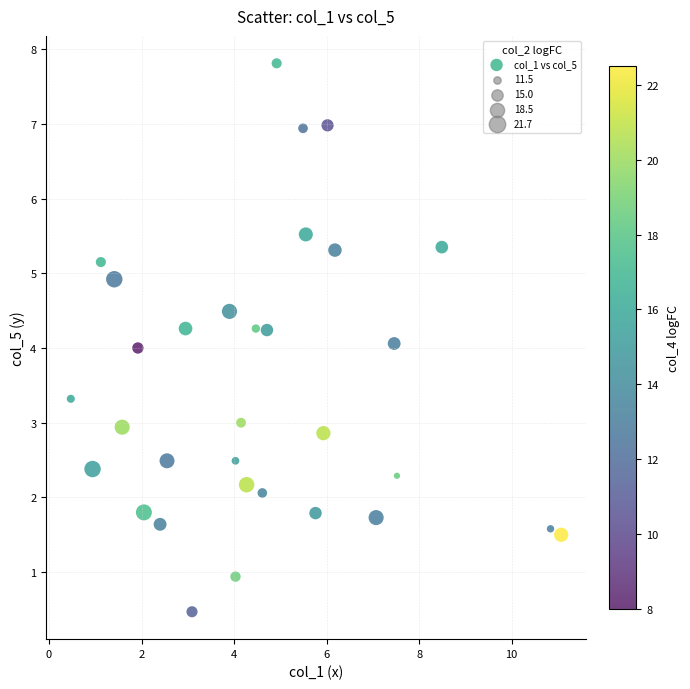

What is the range of X values (max minus min)?

10.6